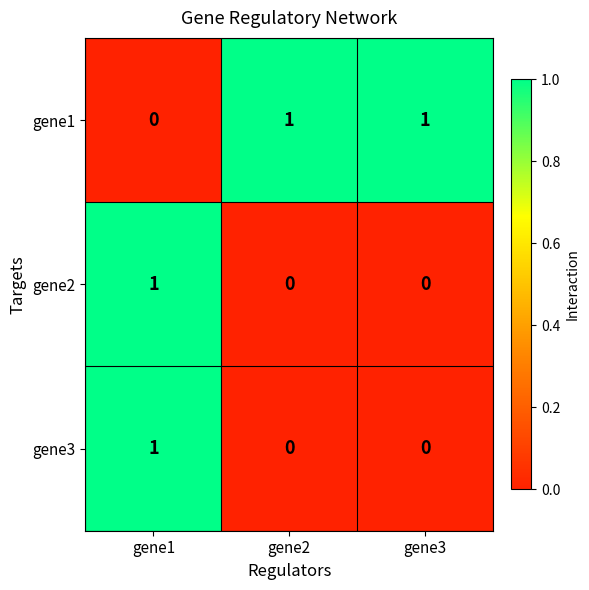

Reading right to left, transcribe all the data shown in this chart.

gene1: 1	1	0
gene2: 0	0	1
gene3: 0	0	1